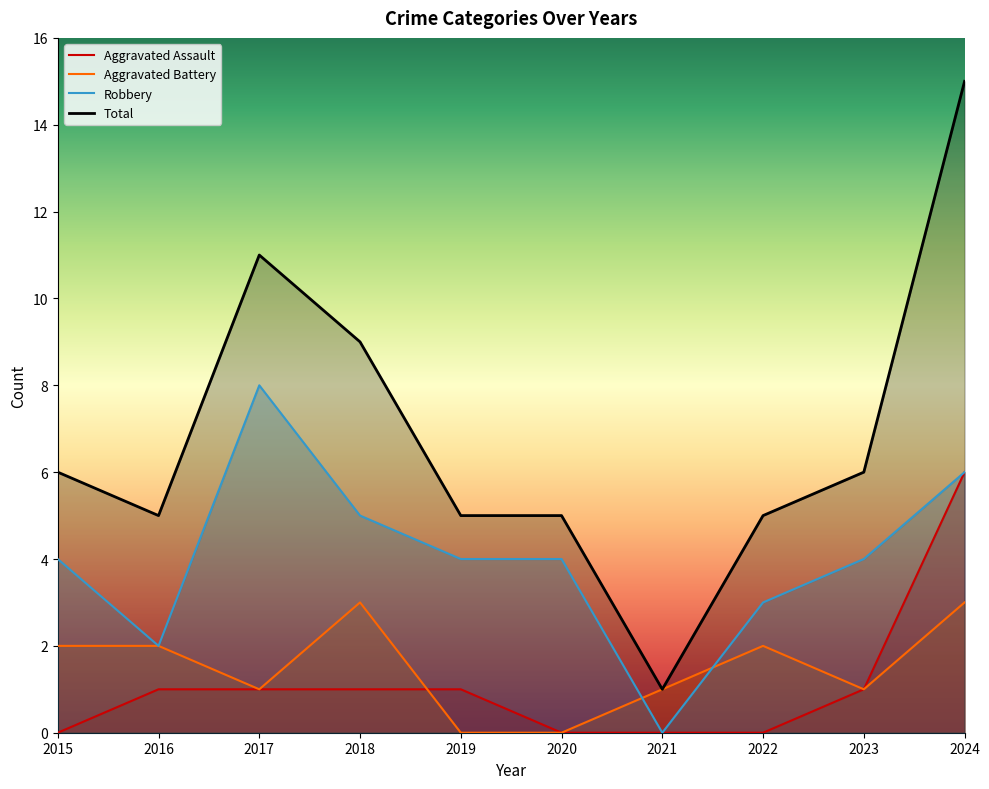

How many values in the Robbery series exceed 4?

3